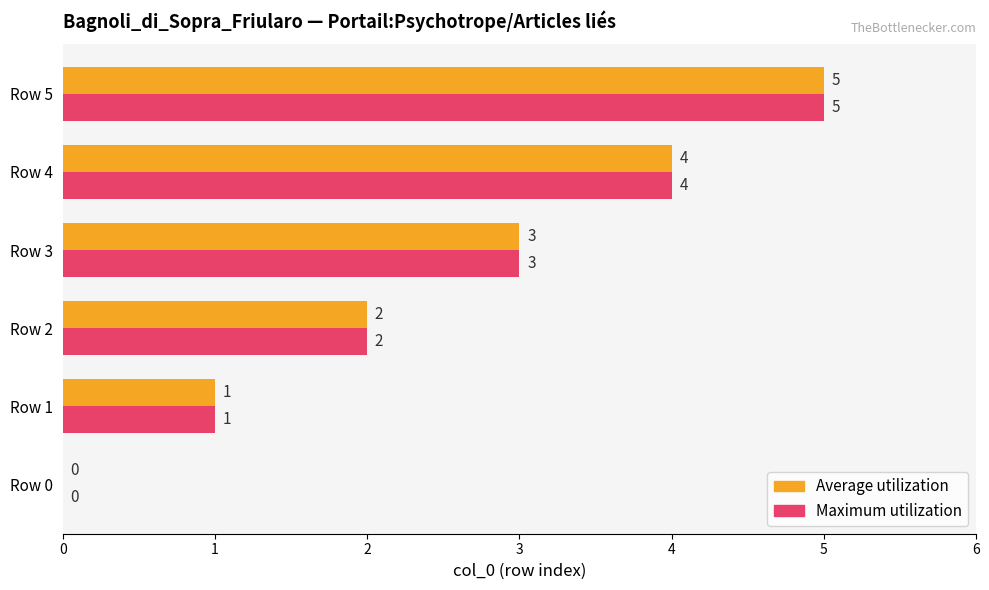

How many series are shown in this chart?

2